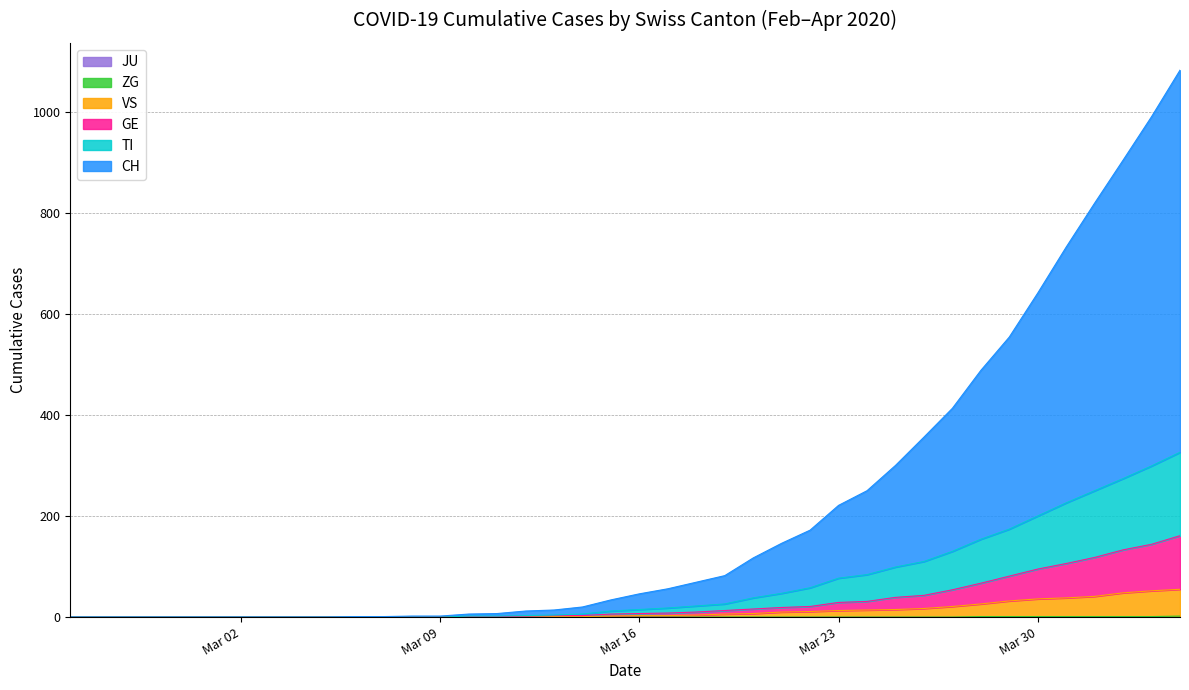

Does the chart display data point markers on the line(s)?

No